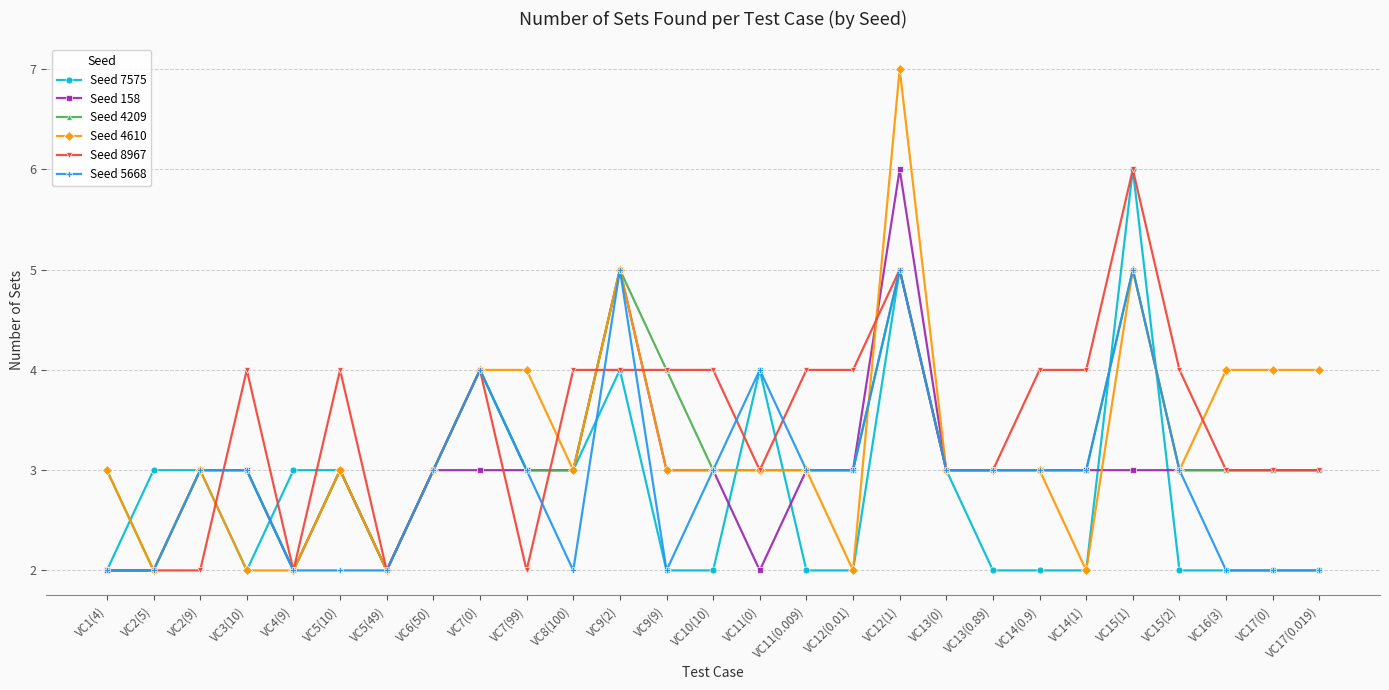

Where is the first local minimum for Seed 4610?

VC2(5)